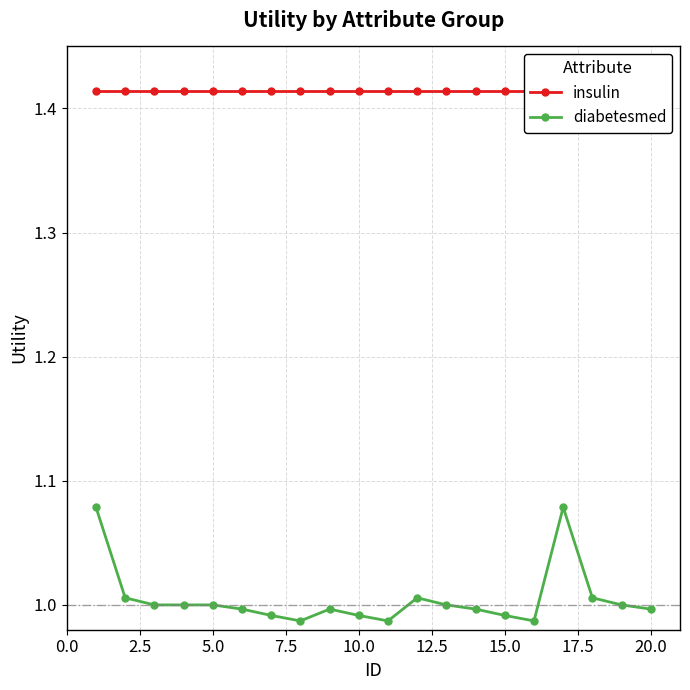

Reading left to right, what are all the values shown in this chart?

insulin: 1.4	1.4	1.4	1.4	1.4	1.4	1.4	1.4	1.4	1.4	1.4	1.4	1.4	1.4	1.4	1.4	1.4	1.4	1.4	1.4
diabetesmed: 1.1	1.0	1.0	1.0	1.0	1.0	1.0	1.0	1.0	1.0	1.0	1.0	1.0	1.0	1.0	1.0	1.1	1.0	1.0	1.0